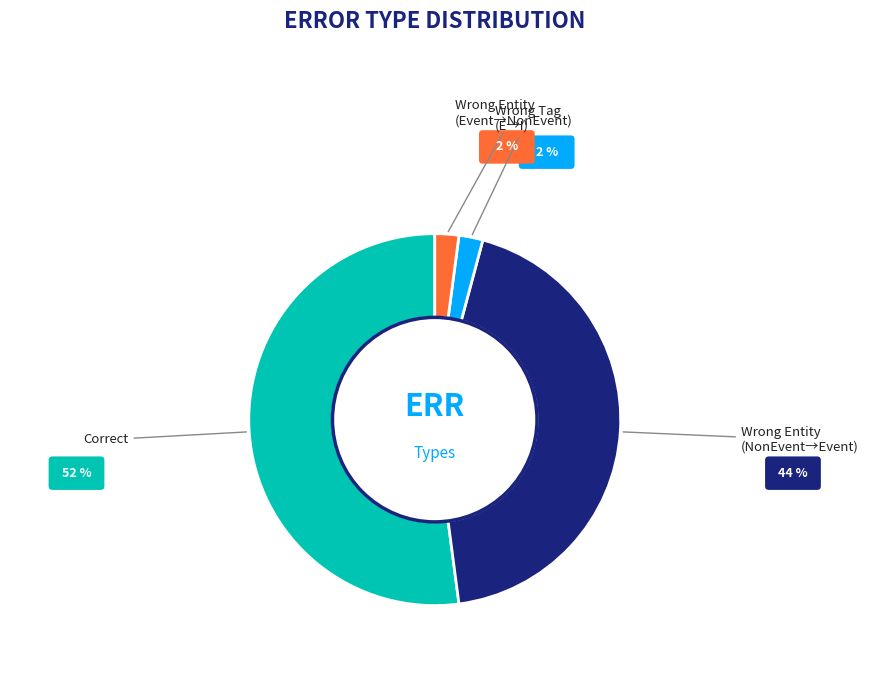

How many slices are in this pie chart?

4